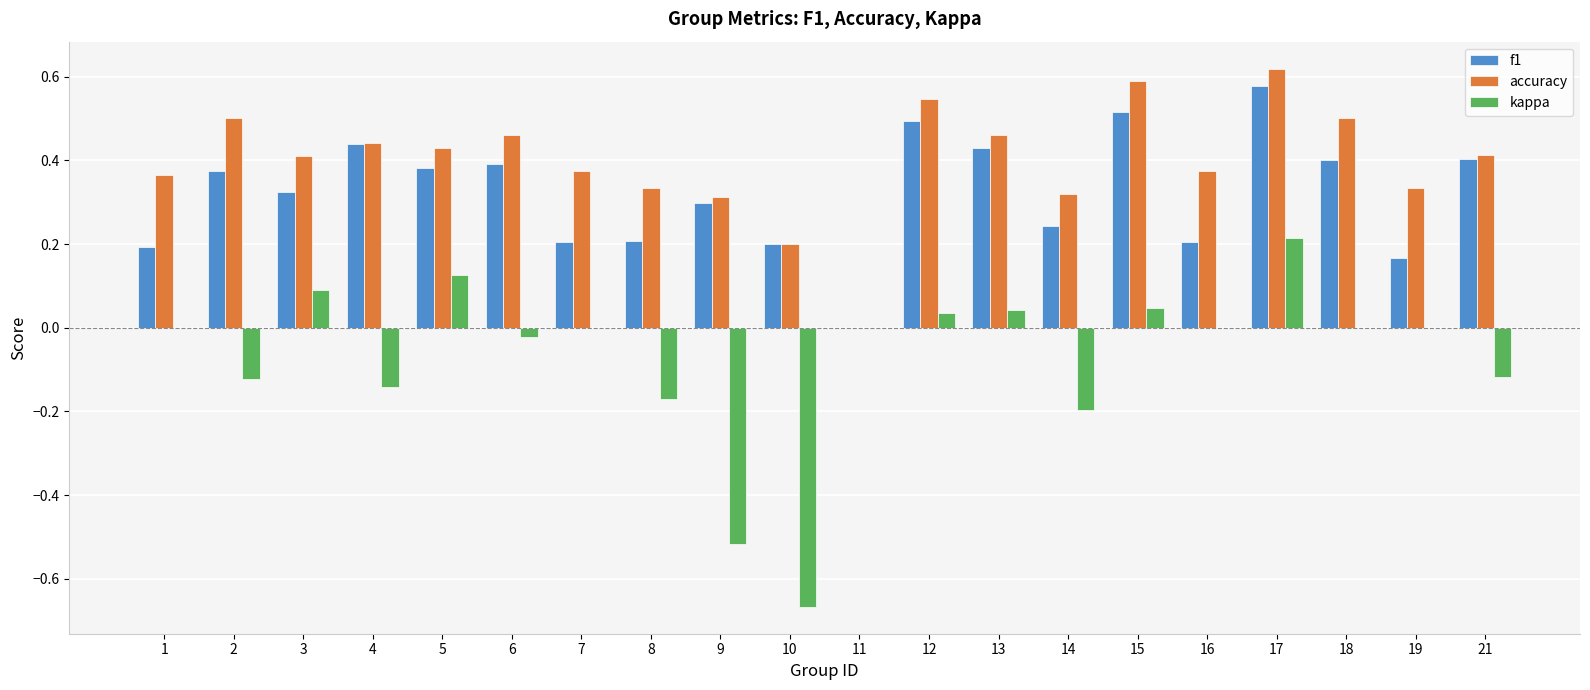

At which category is the sum across all series the highest?

17